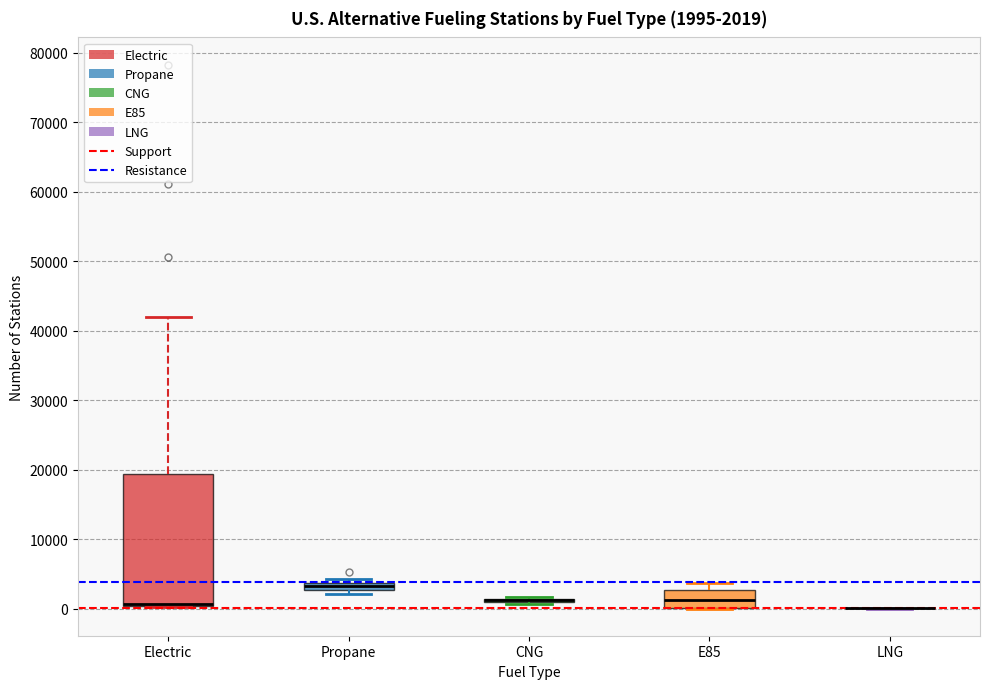

Comparing the boxes themselves (not the whiskers), which one is the tallest?

Electric